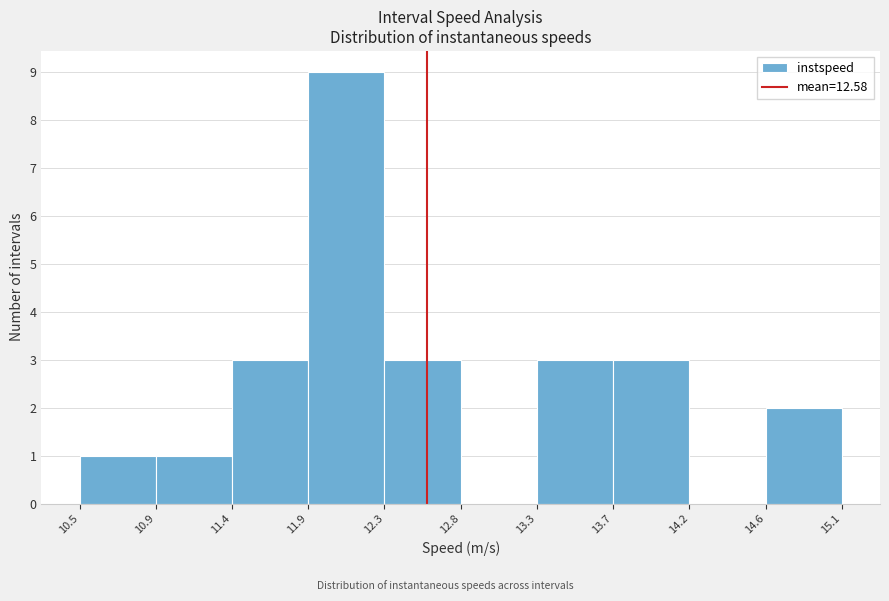

Over which range of the x-axis is the bar tallest?

11.9 to 12.3